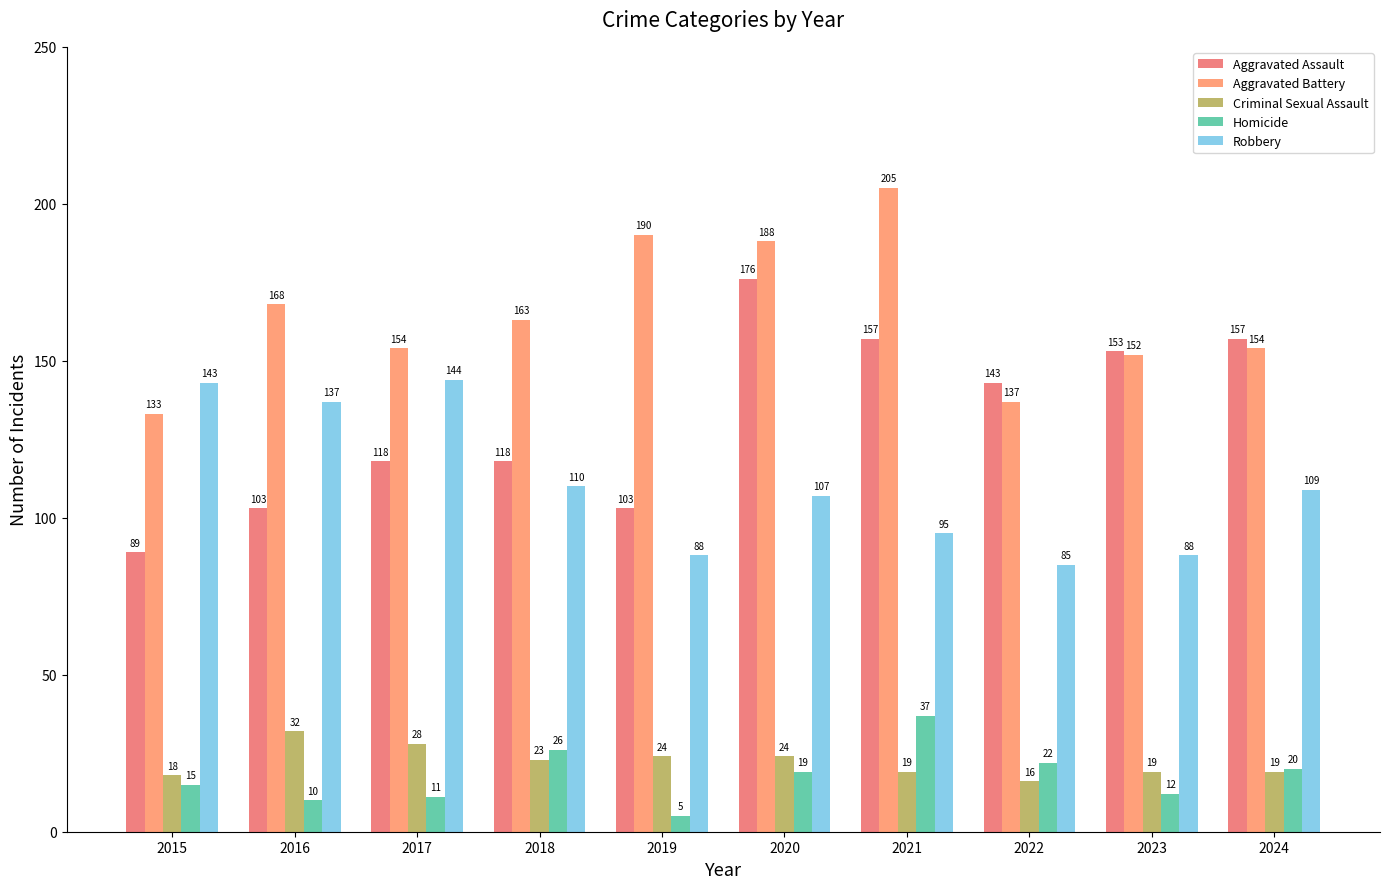

What is the value of the Aggravated Assault bar at the 2nd from the left?

103